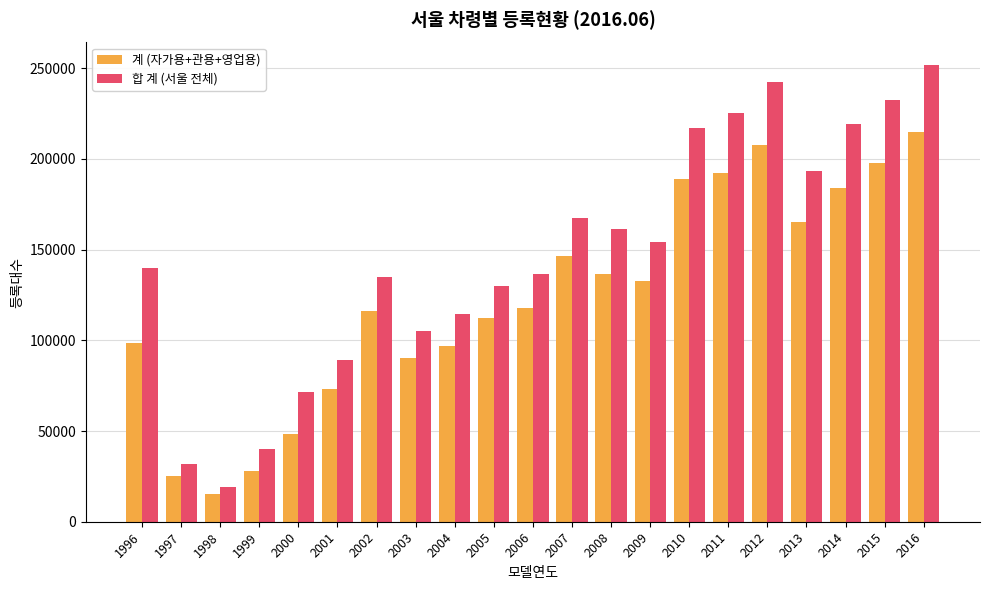

What is the spread (max minus min) of values at 2003?

15184